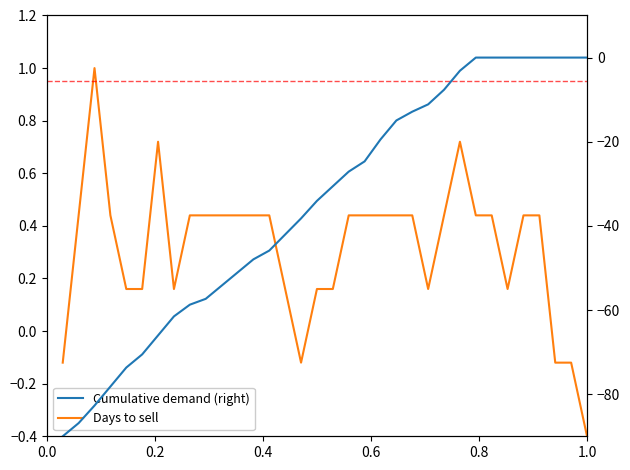

How many data points does each series have?

34